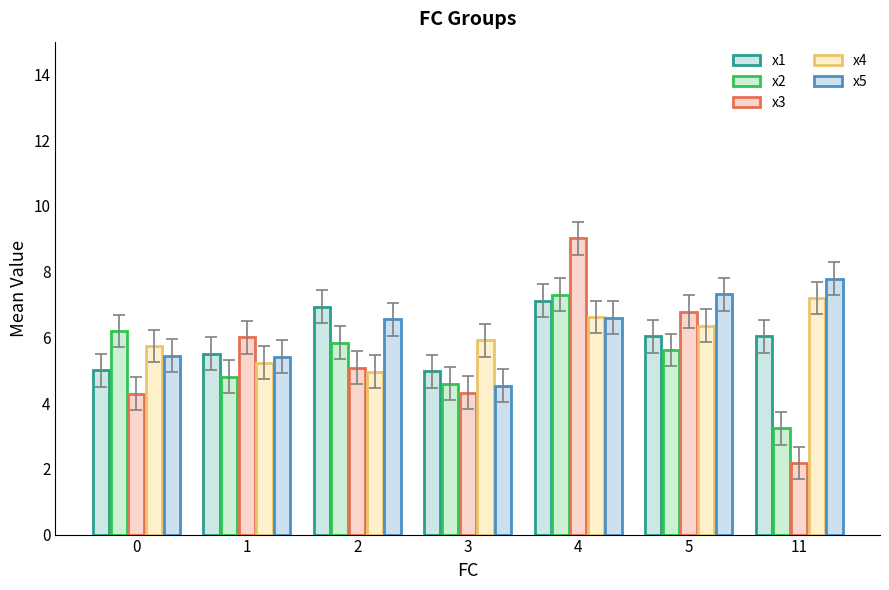

Which category has the highest value in the x5 series?

11